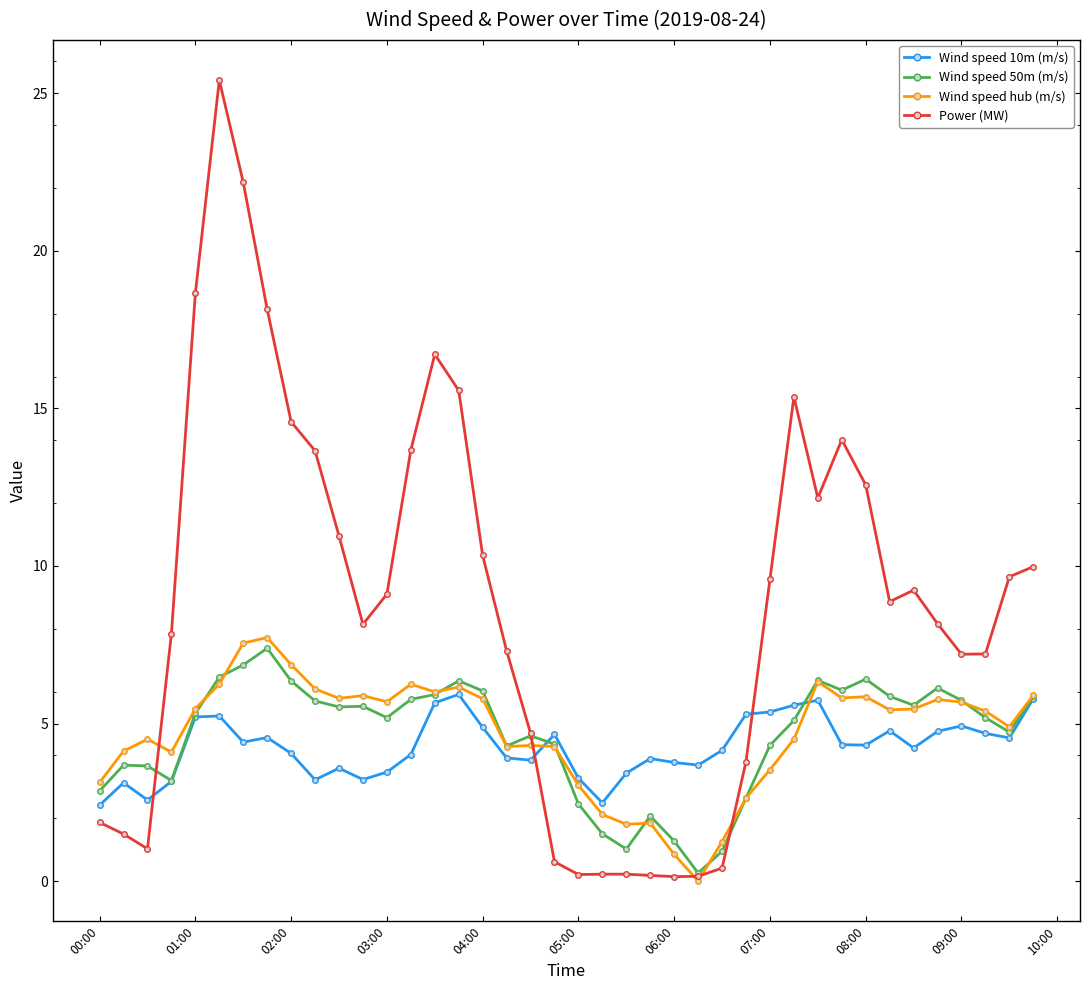

Which series has the largest range (max minus min)?

Power (MW)